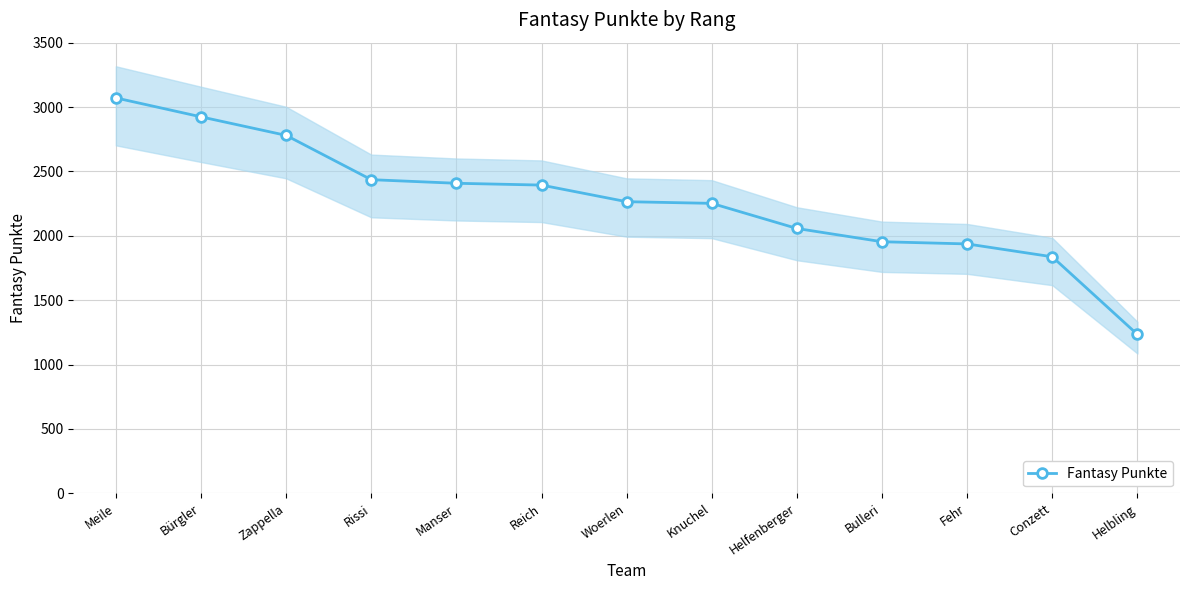

Reading left to right, what are all the values shown in this chart?

3071	2924	2780	2436	2408	2394	2265	2252	2057	1954	1937	1837	1234